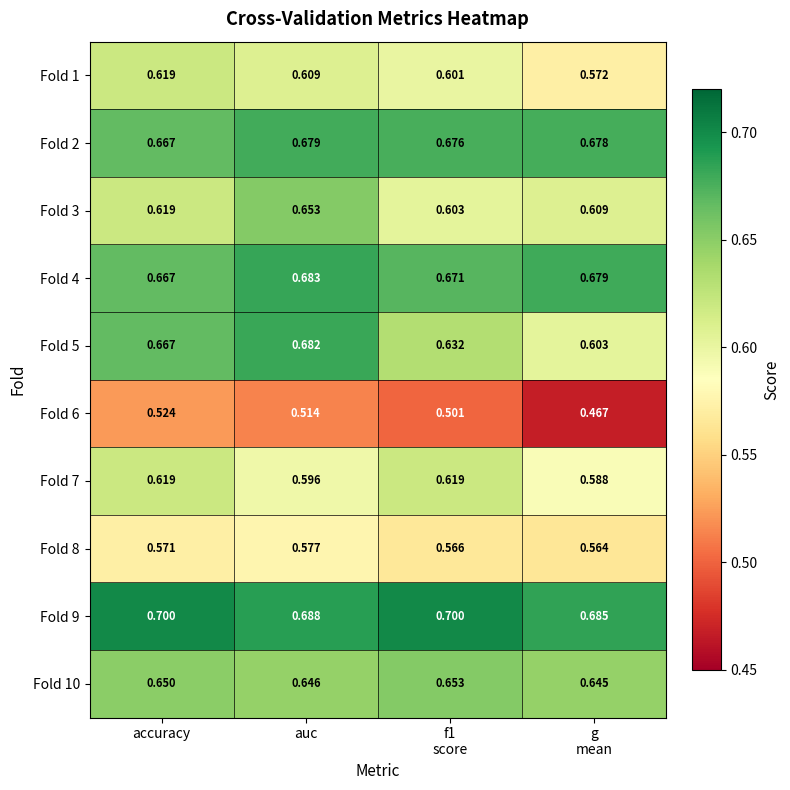

How many distinct data groups are displayed?

10